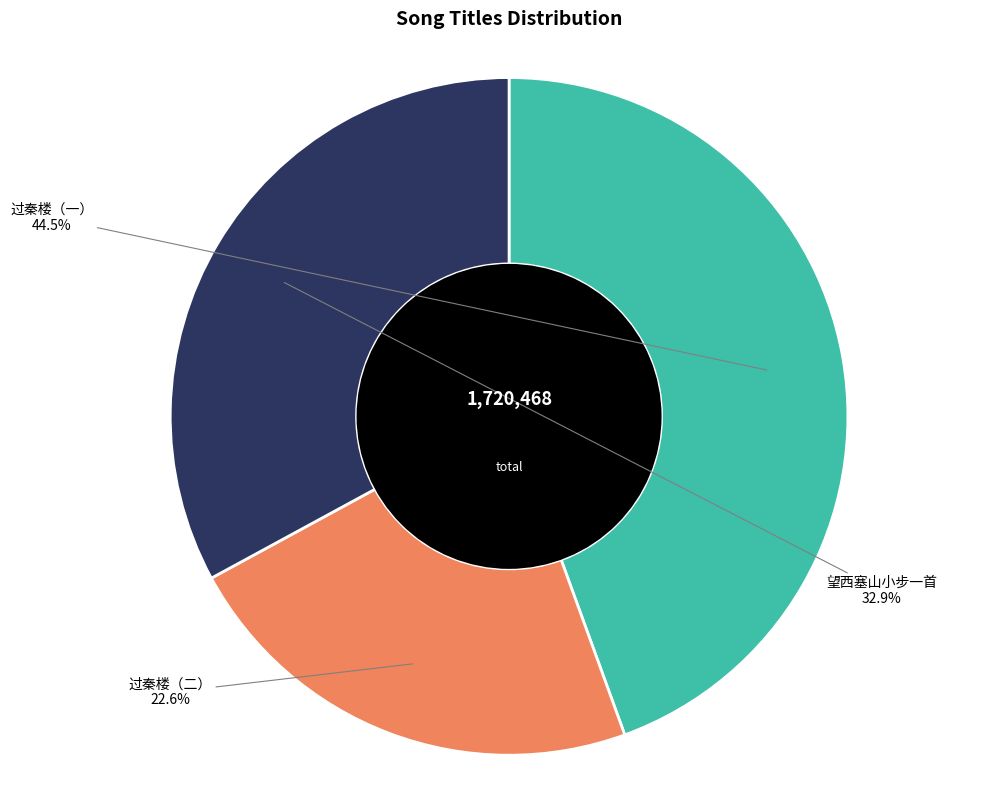

To the nearest percent, what percentage of the pie is 望西塞山小步一首?

33%